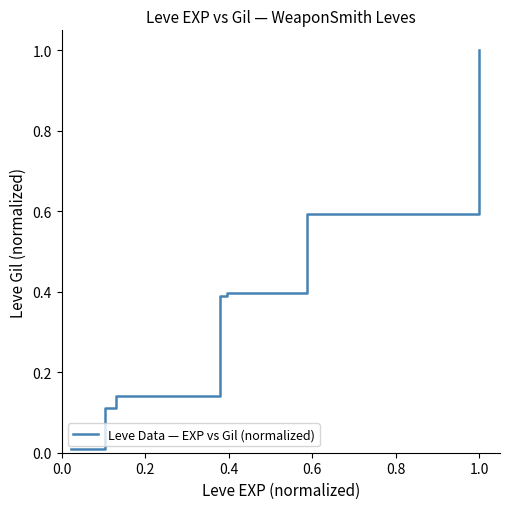

What is the maximum value shown in the chart?

1.0